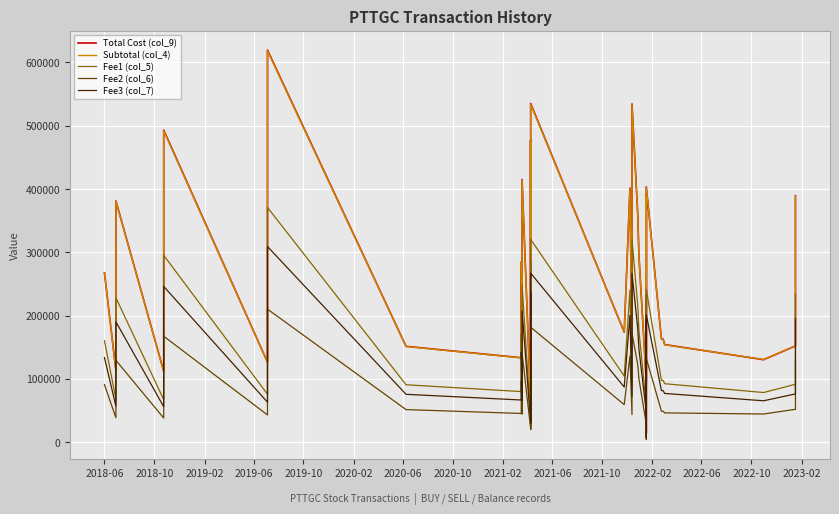

Where does the Fee1 (col_5) series first go above 104400?

2018-06